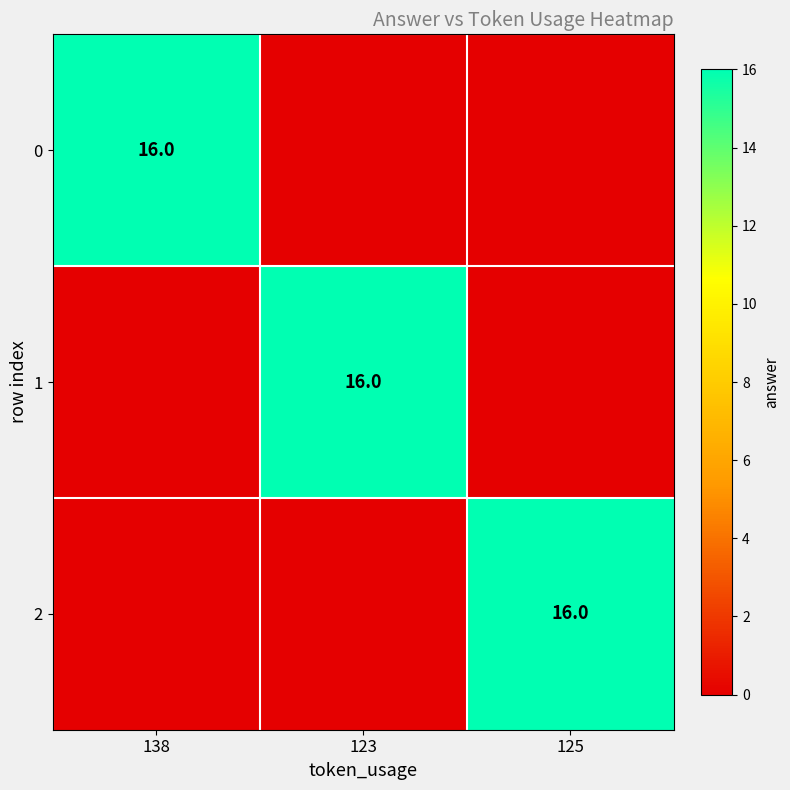

True or false: 1 has a value of 8 at 123.

False